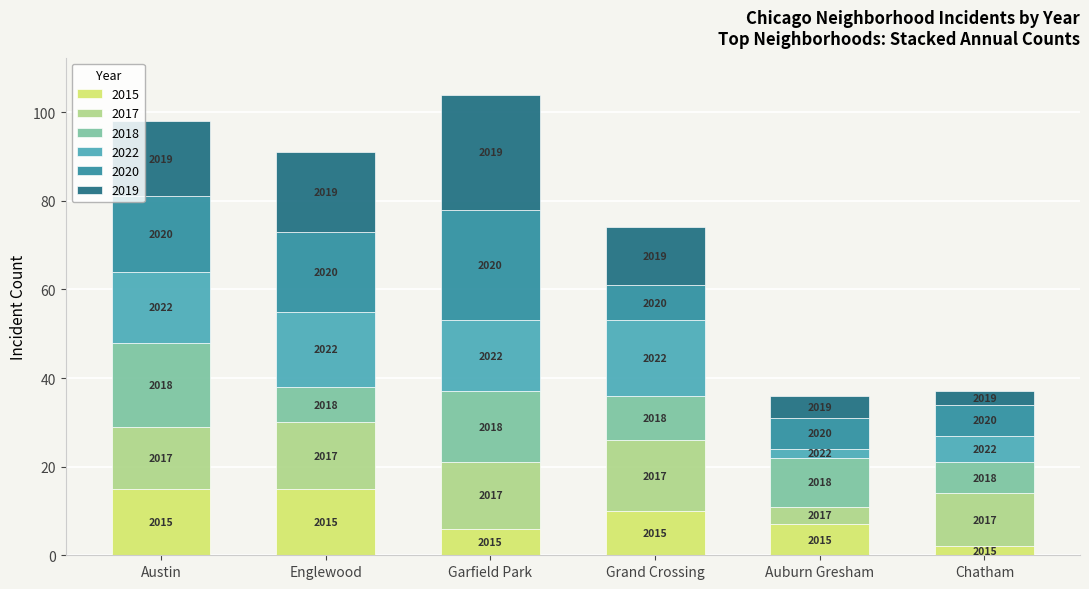

What is the total value across all series at Garfield Park?

104